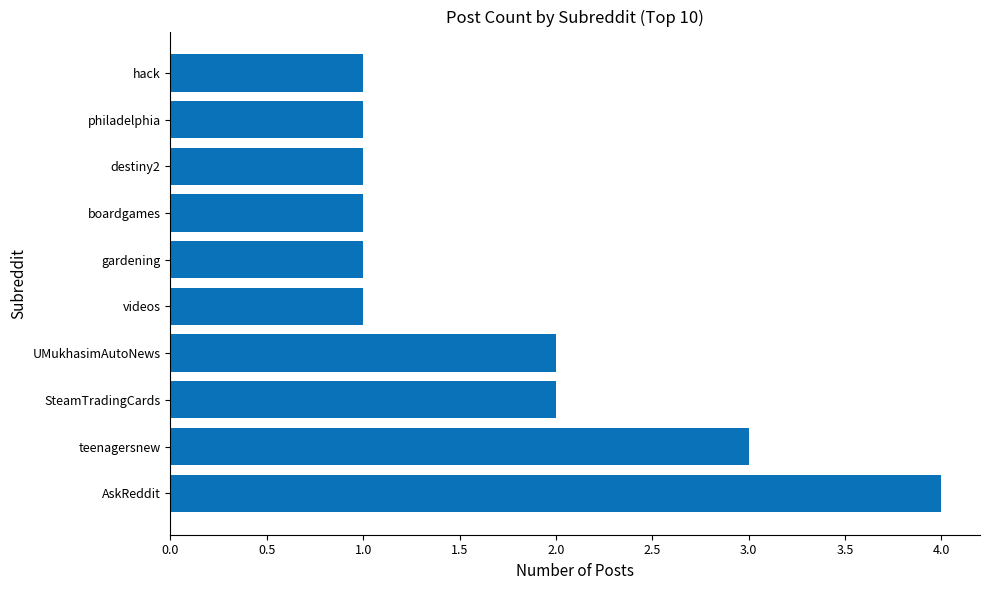

What is the difference between the maximum and minimum values?

3